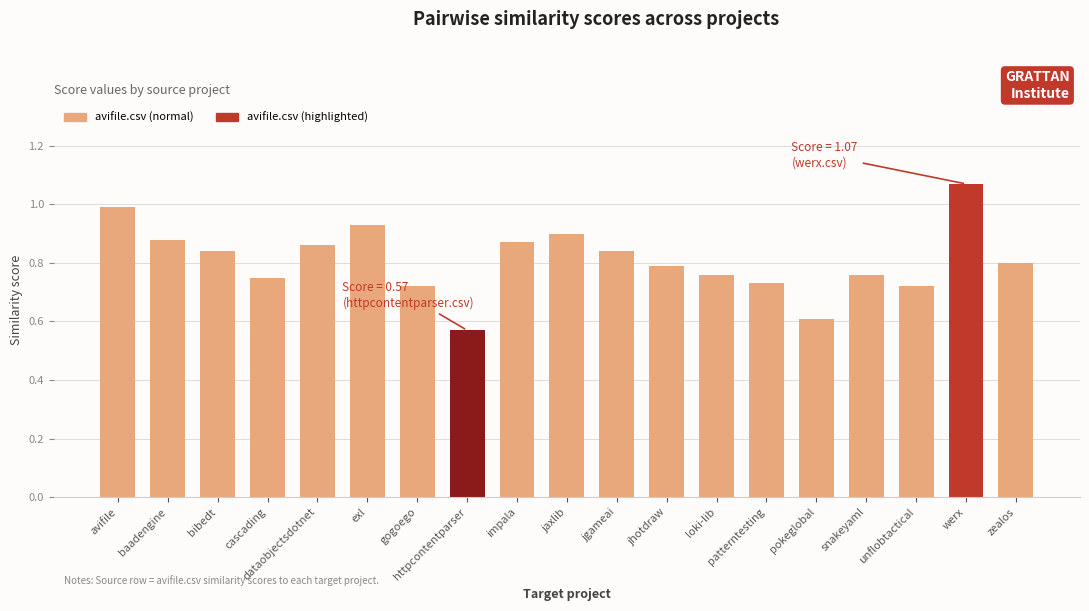

What is the difference between the maximum and minimum values?

0.5